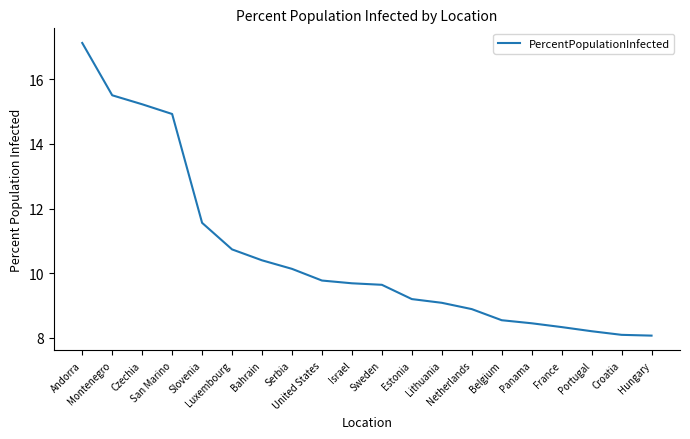

Which category has the highest value across all series?

Andorra